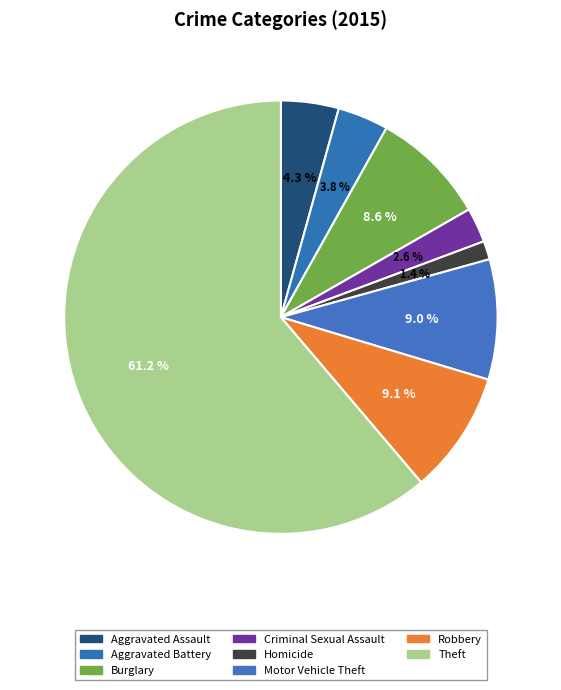

Rank the categories by value from highest to lowest.

Theft, Robbery, Motor Vehicle Theft, Burglary, Aggravated Assault, Aggravated Battery, Criminal Sexual Assault, Homicide